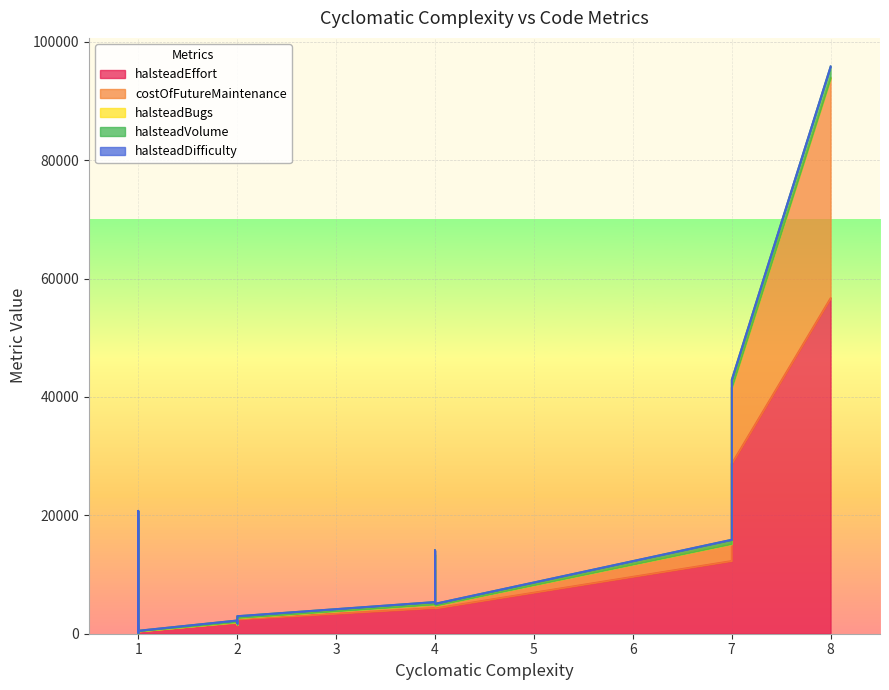

How many lines are shown in the chart?

5